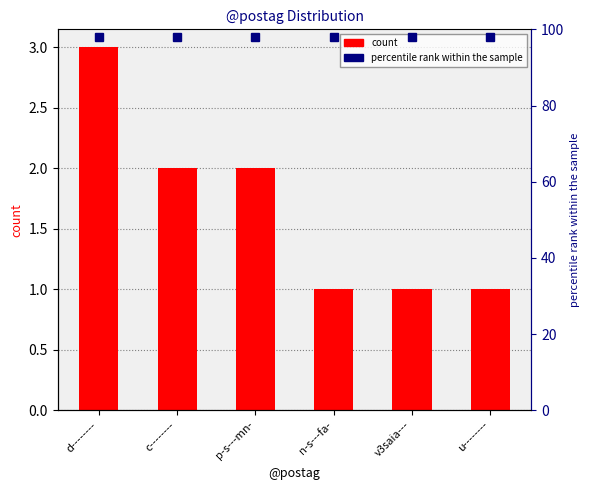

What is the difference between the second highest and minimum values?

1